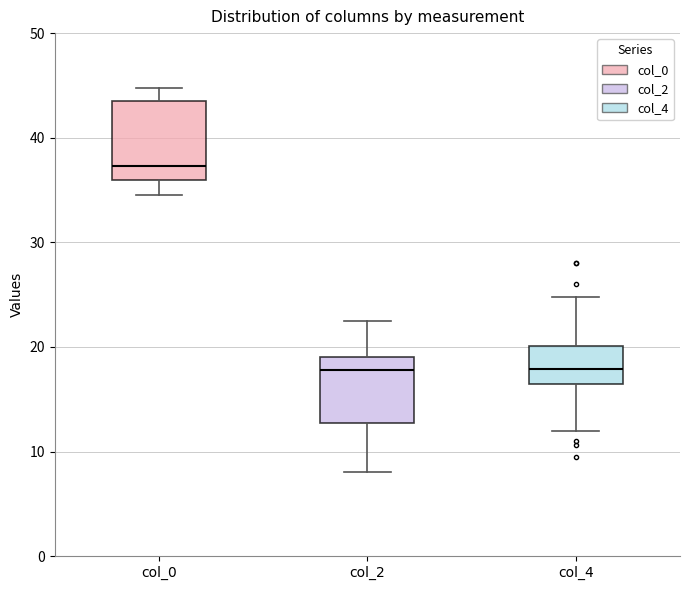

Comparing the boxes themselves (not the whiskers), which one is the tallest?

col_0